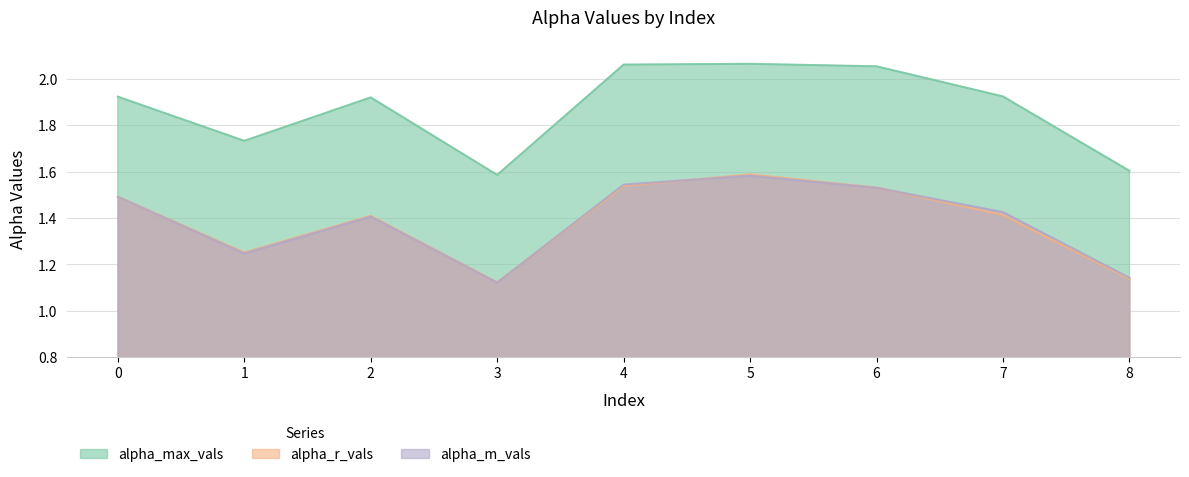

How many interior local peaks does the alpha_max_vals series have?

2